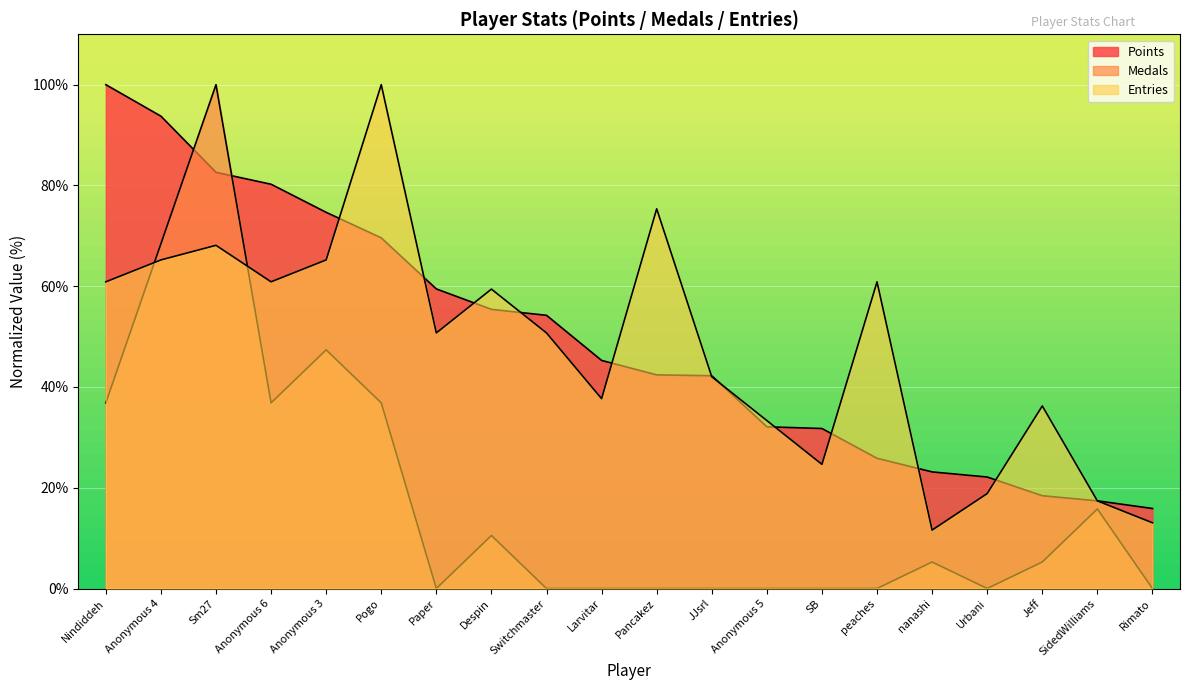

True or false: Points has a value of 59.5 at Paper.

True